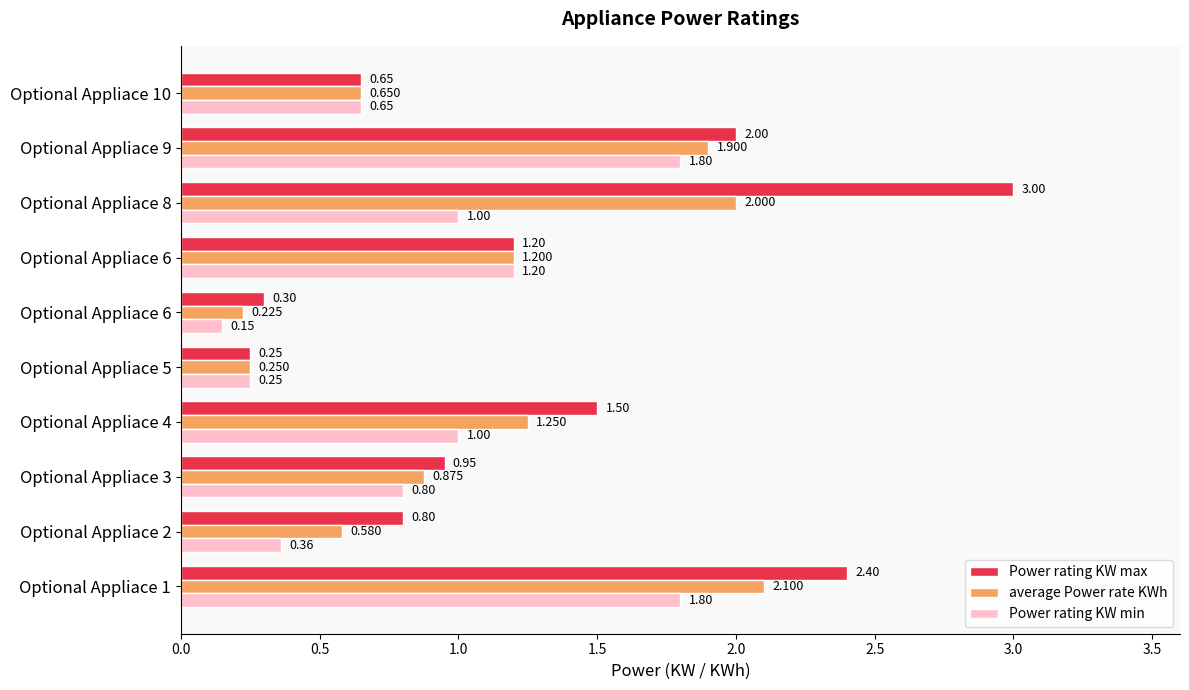

Reading left to right, transcribe all the data shown in this chart.

Power rating KW max: 2.4	0.8	0.9	1.5	0.2	0.3	1.2	3.0	2.0	0.7
average Power rate KWh: 2.1	0.6	0.9	1.2	0.2	0.2	1.2	2.0	1.9	0.7
Power rating KW min: 1.8	0.4	0.8	1.0	0.2	0.1	1.2	1.0	1.8	0.7